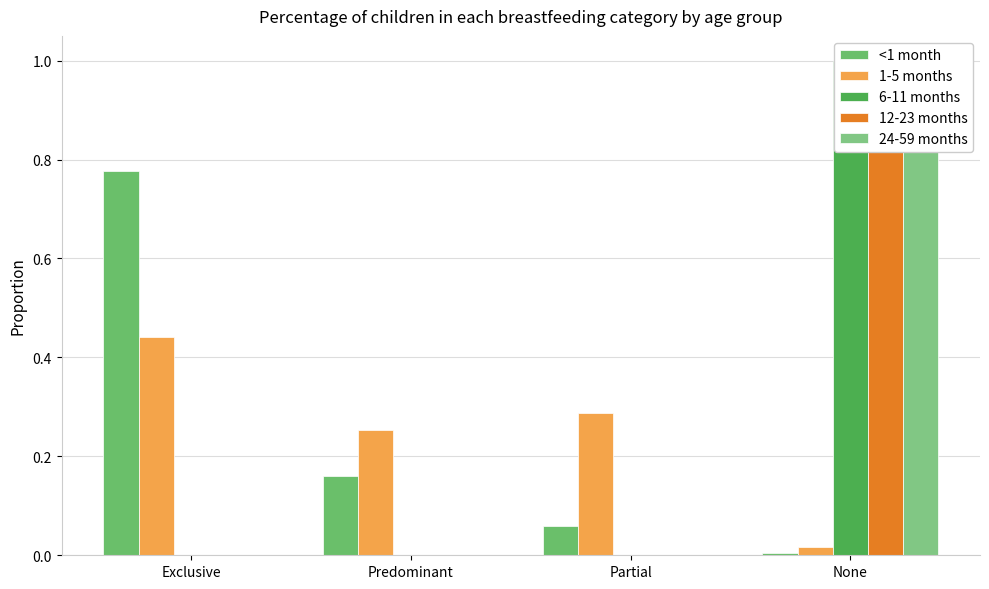

At which category does the chart reach its minimum across all series?

Exclusive